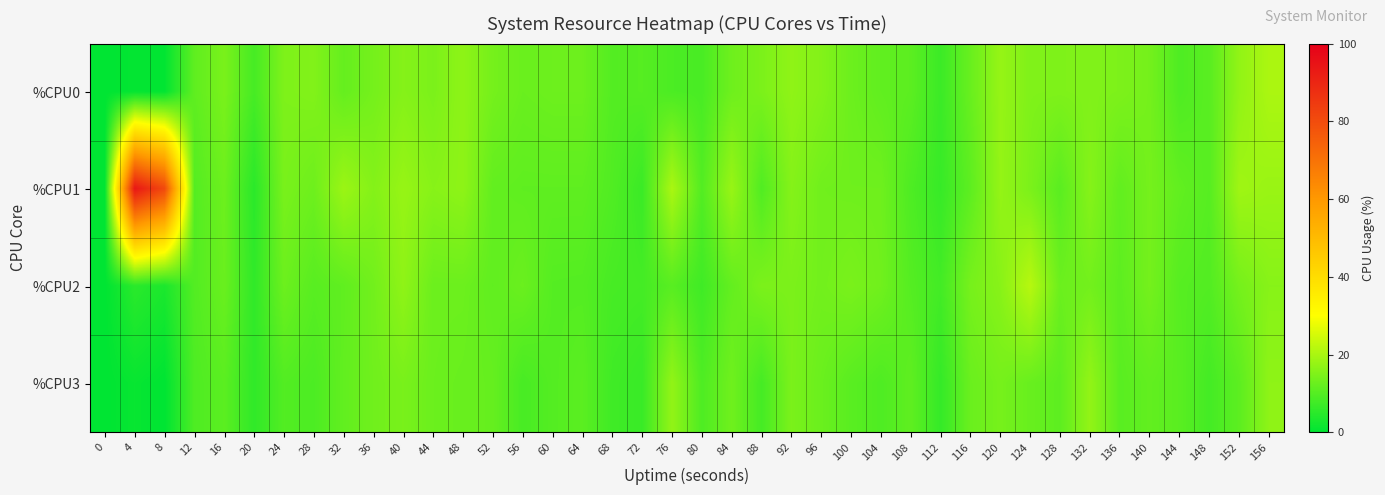

Reading left to right, extract all data points from this chart.

%CPU0: 0=0.0	4=0.5	8=0.3	12=11.3	16=14.4	20=8.4	24=14.9	28=15.3	32=12.0	36=13.9	40=15.7	44=14.6	48=16.8	52=13.9	56=12.5	60=12.9	64=12.9	68=9.9	72=10.2	76=9.0	80=8.7	84=13.1	88=14.6	92=16.9	96=15.5	100=12.8	104=11.5	108=10.9	112=7.1	116=12.4	120=17.7	124=15.1	128=15.0	132=15.2	136=14.8	140=13.8	144=9.4	148=10.6	152=17.2	156=20.2
%CPU1: 0=0.0	4=93.9	8=80.8	12=10.0	16=12.9	20=5.1	24=14.3	28=13.0	32=18.3	36=15.6	40=17.8	44=16.0	48=16.8	52=11.7	56=11.3	60=11.3	64=11.3	68=9.6	72=7.0	76=20.1	80=9.8	84=18.0	88=9.6	92=15.7	96=13.3	100=13.1	104=13.1	108=9.3	112=6.6	116=11.1	120=17.5	124=14.6	128=10.7	132=15.8	136=11.6	140=13.9	144=11.6	148=10.3	152=18.8	156=18.1
%CPU2: 0=0.0	4=5.1	8=3.3	12=9.8	16=12.5	20=5.8	24=12.8	28=10.5	32=11.4	36=13.5	40=16.9	44=12.8	48=12.8	52=11.5	56=12.6	60=10.1	64=10.0	68=8.5	72=8.2	76=10.5	80=7.6	84=11.8	88=14.6	92=14.6	96=13.5	100=14.4	104=13.3	108=10.1	112=8.0	116=14.1	120=16.1	124=21.6	128=12.7	132=13.6	136=11.1	140=13.8	144=10.3	148=9.8	152=13.9	156=16.0
%CPU3: 0=0.0	4=1.0	8=0.0	12=9.3	16=10.8	20=5.8	24=9.8	28=9.1	32=11.6	36=13.3	40=14.3	44=12.7	48=12.4	52=12.0	56=8.6	60=10.0	64=10.8	68=7.6	72=6.8	76=17.3	80=9.3	84=13.2	88=8.3	92=14.5	96=12.6	100=10.6	104=9.4	108=11.3	112=6.3	116=12.6	120=14.0	124=12.3	128=11.1	132=17.3	136=10.6	140=11.6	144=10.7	148=8.1	152=11.0	156=16.8